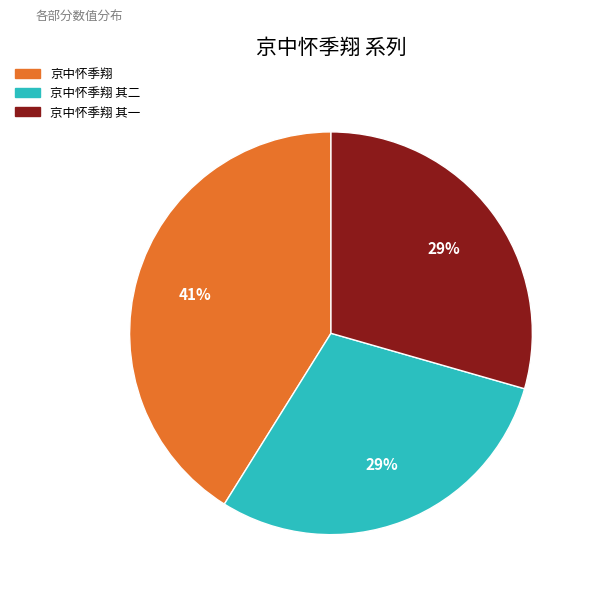

Which category has the biggest portion of the pie?

京中怀季翔